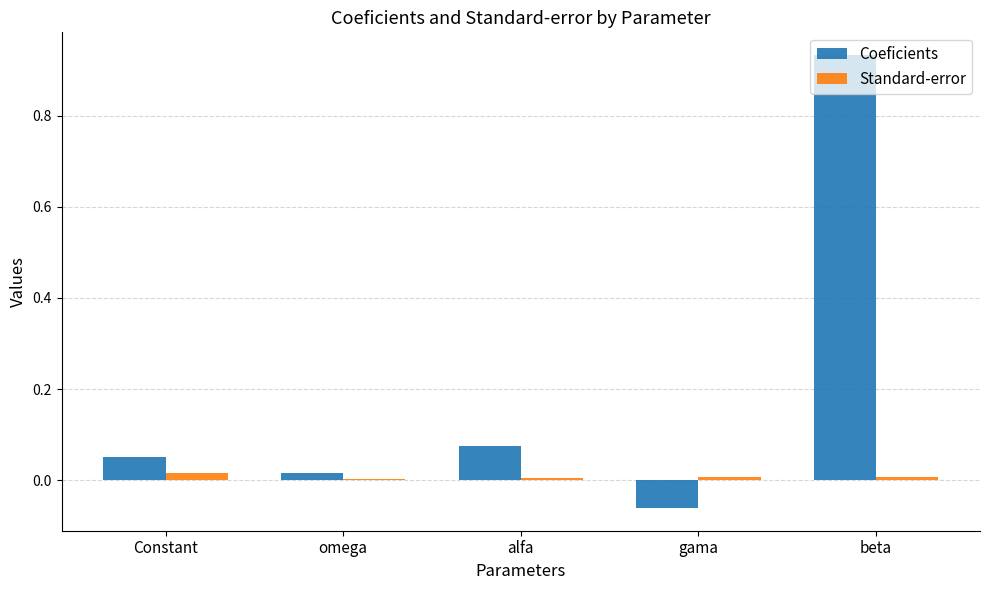

How many distinct data groups are displayed?

2